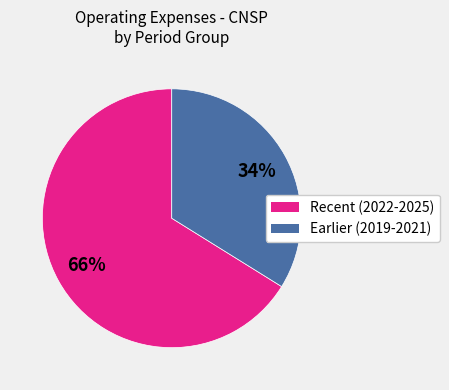

To the nearest percent, what is the average slice percentage?

50%